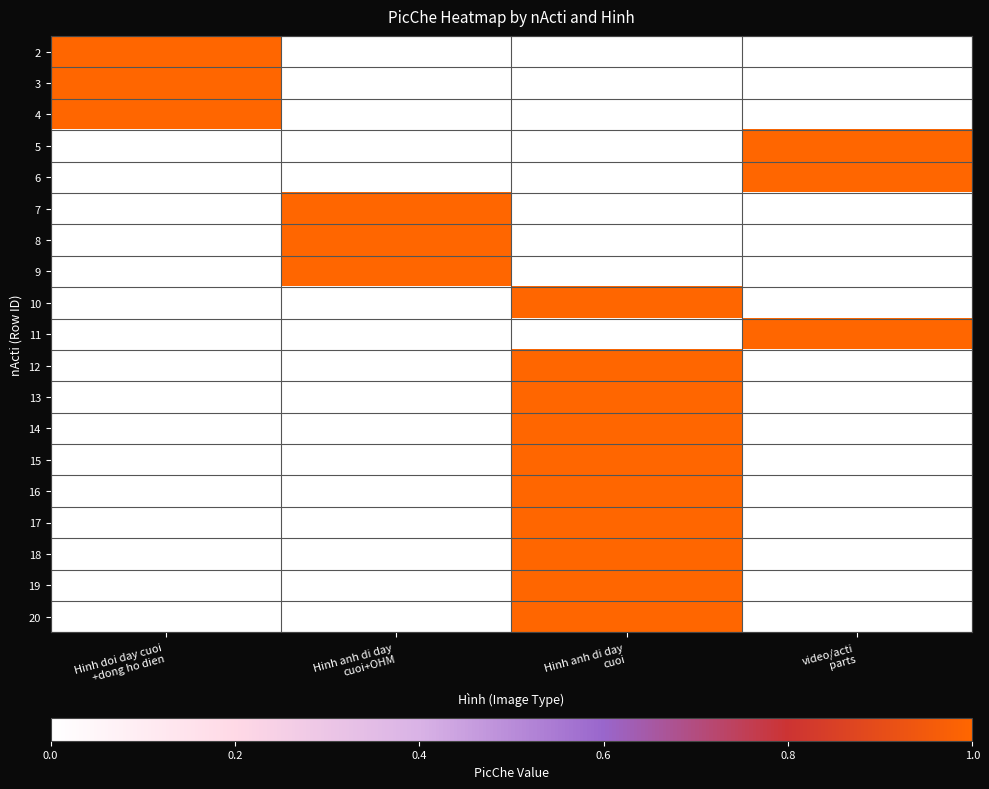

Count the number of data series in this chart.

19